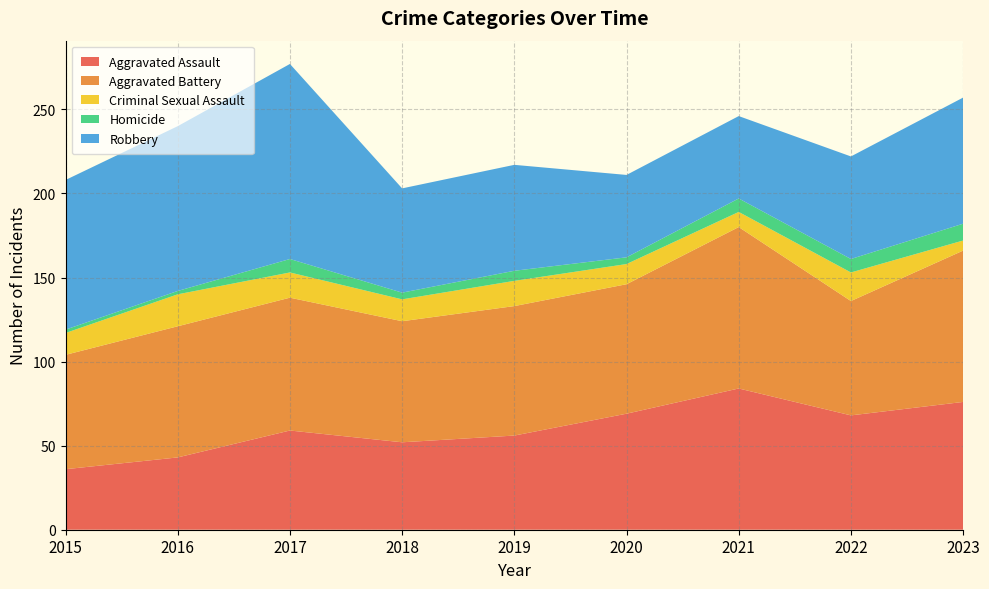

Reading left to right, what are all the values shown in this chart?

Aggravated Assault: 2015=36	2016=43	2017=59	2018=52	2019=56	2020=69	2021=84	2022=68	2023=76
Aggravated Battery: 2015=68	2016=78	2017=79	2018=72	2019=77	2020=77	2021=96	2022=68	2023=90
Criminal Sexual Assault: 2015=13	2016=19	2017=15	2018=13	2019=15	2020=12	2021=9	2022=17	2023=6
Homicide: 2015=2	2016=2	2017=8	2018=4	2019=6	2020=4	2021=8	2022=8	2023=10
Robbery: 2015=89	2016=98	2017=116	2018=62	2019=63	2020=49	2021=49	2022=61	2023=75